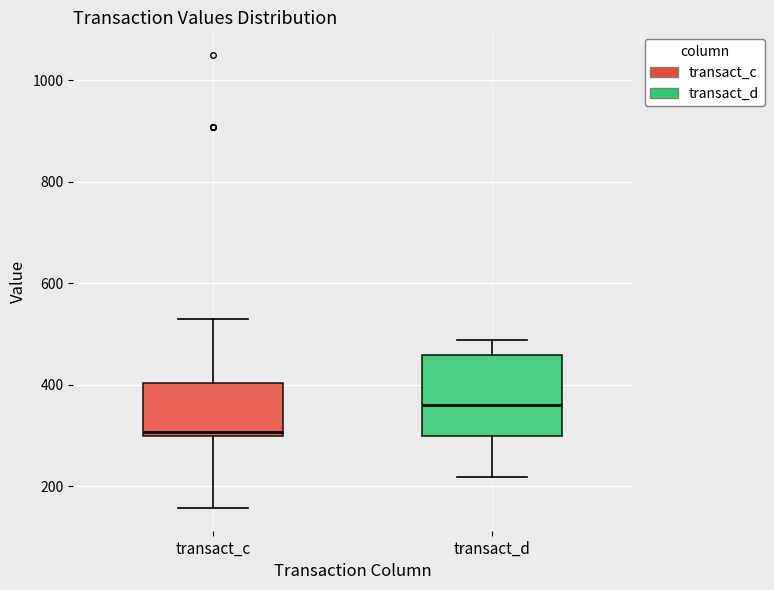

Reading left to right, transcribe this box plot: for each box, give where its median line is, the range the box spans, and where its two whiskers end, as read against the y-axis. The values are not printed on the chart, so give them approximately, as read against the axis.

transact_c: median 300 (just above the box's lower edge), box 300 to 400, whiskers 160 to 540
transact_d: median 360, box 300 to 460, whiskers 220 to 480